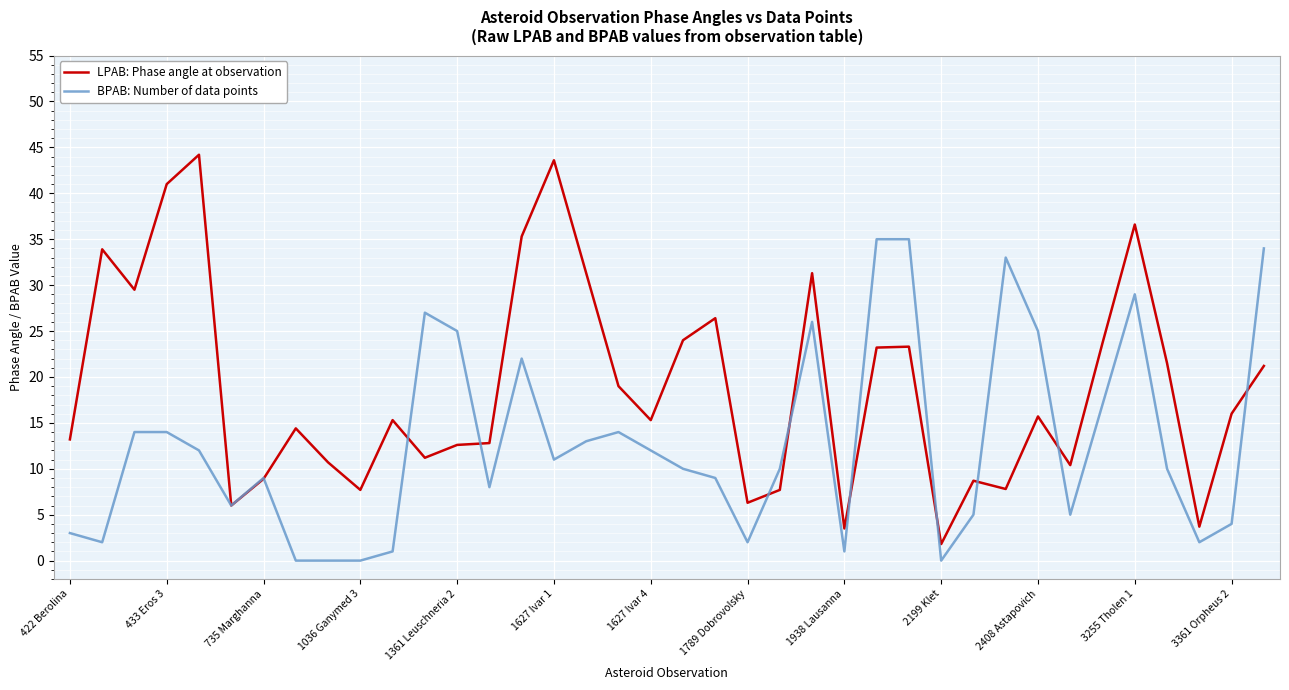

After their last crossing, which series has the higher values: LPAB: Phase angle at observation or BPAB: Number of data points?

BPAB: Number of data points